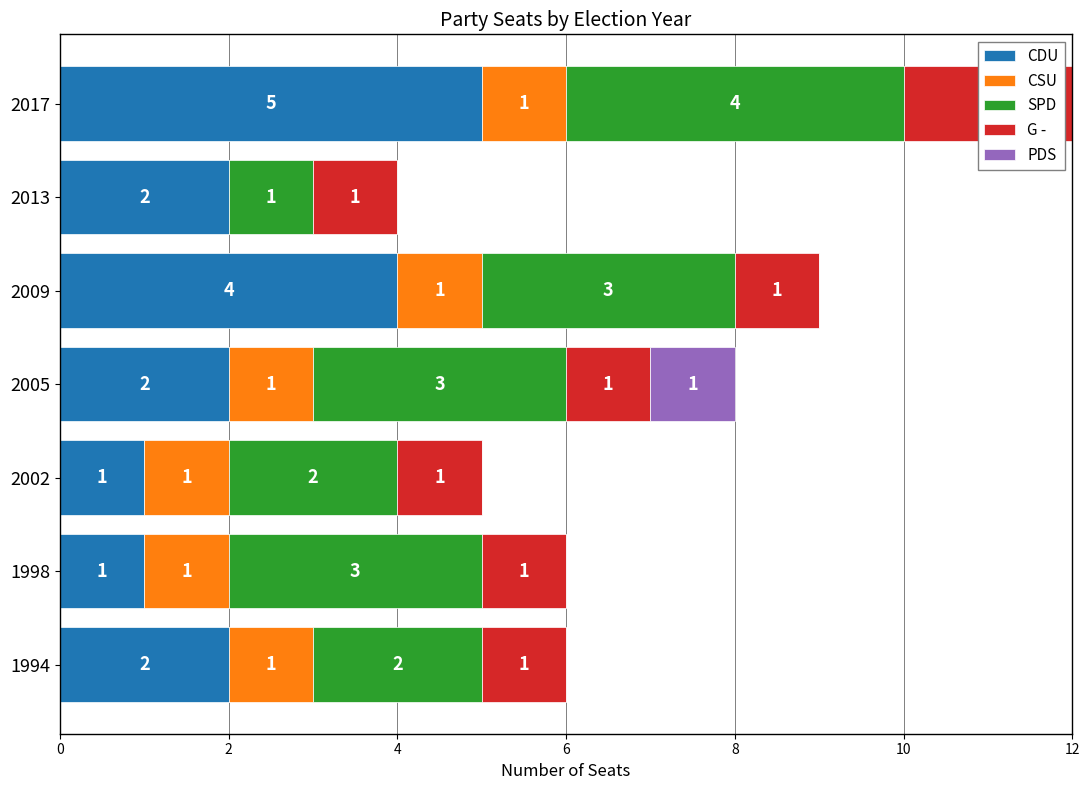

What is the maximum value for CDU?

5